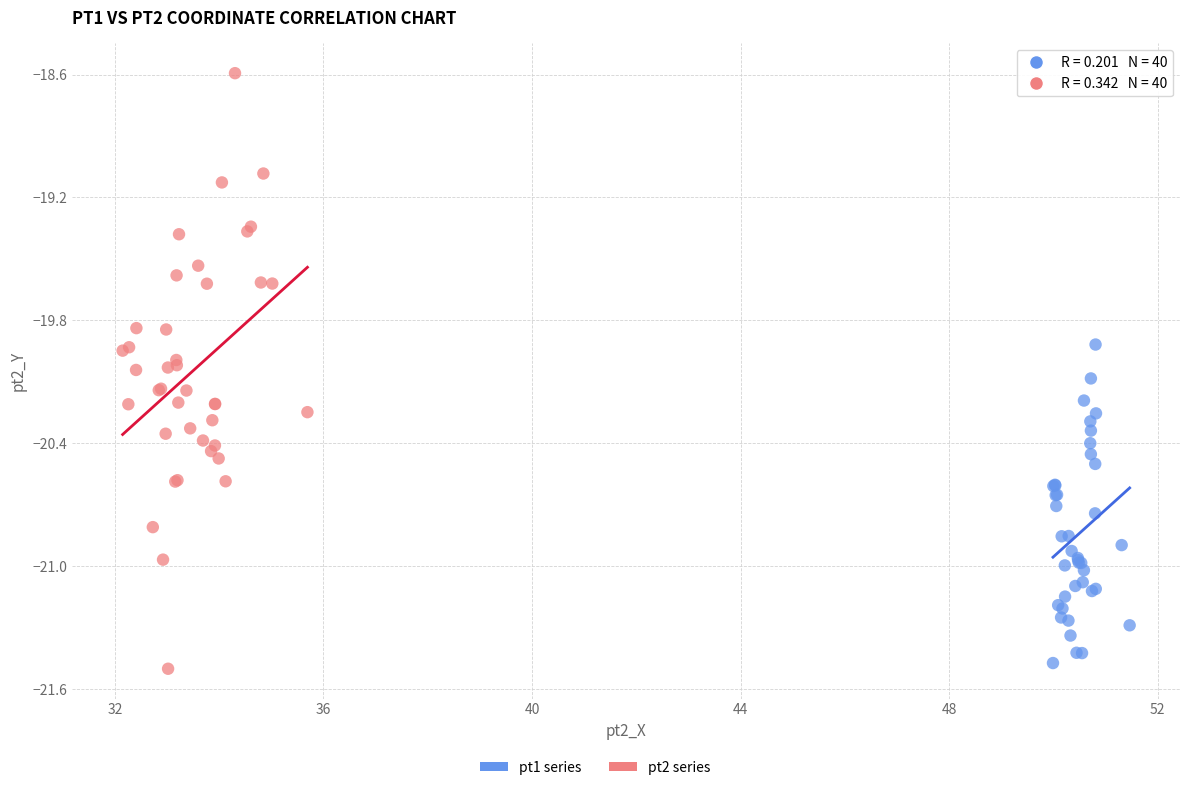

Which series has the largest Y range (max minus min)?

pt2 series